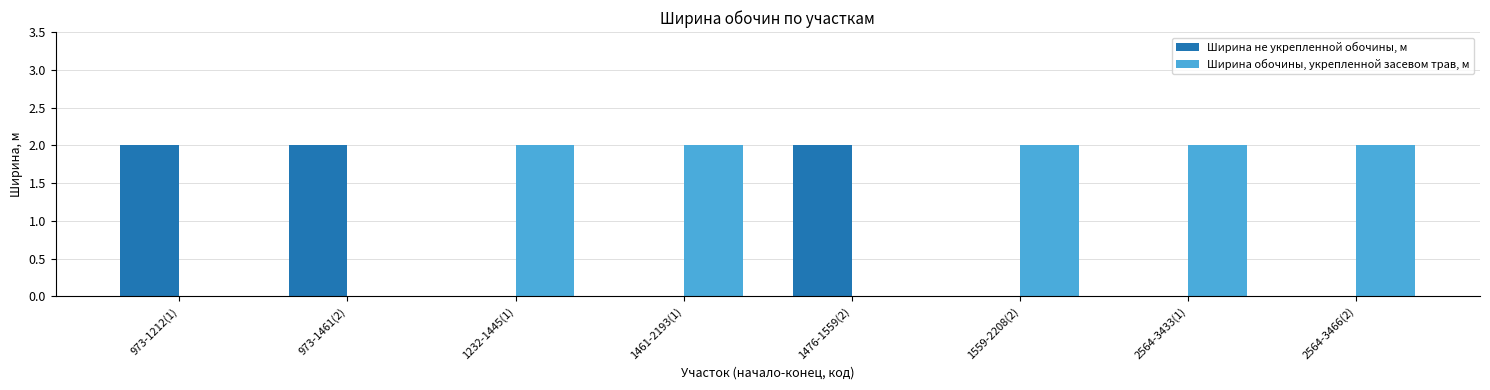

Are the bars grouped side by side (vs. stacked)?

Yes